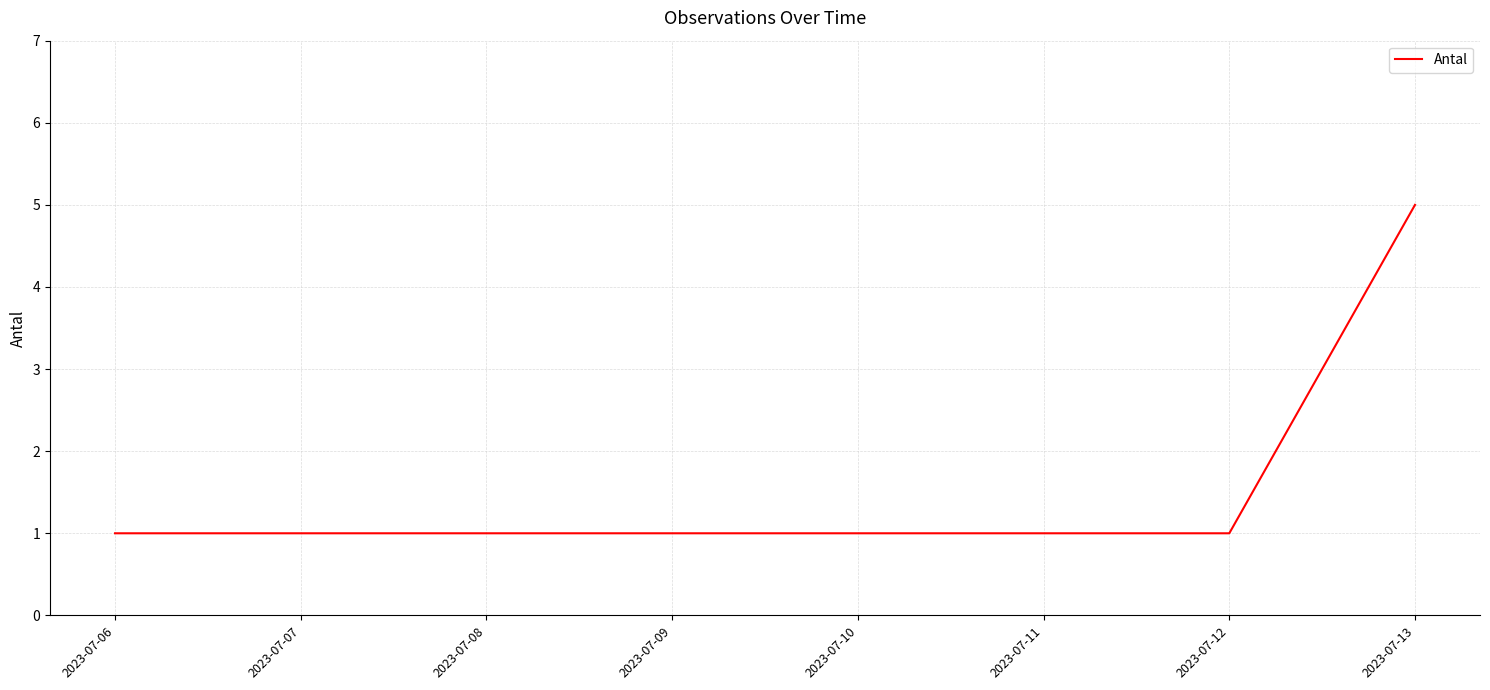

Which has a higher value, 2023-07-06 or 2023-07-13?

2023-07-13